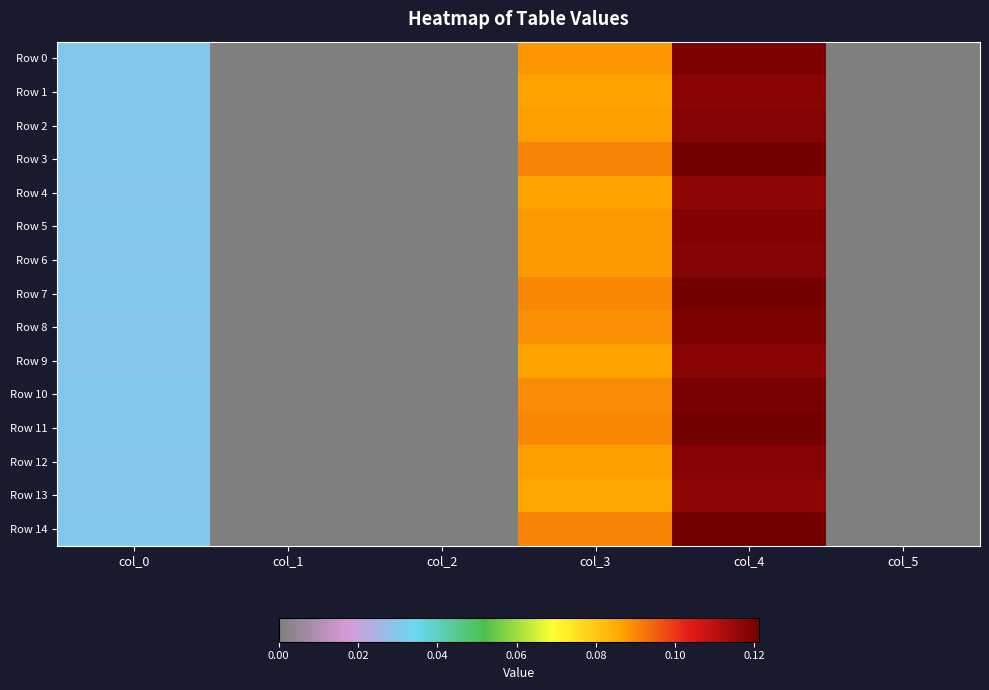

At how many categories does at least one series exceed 0?

3